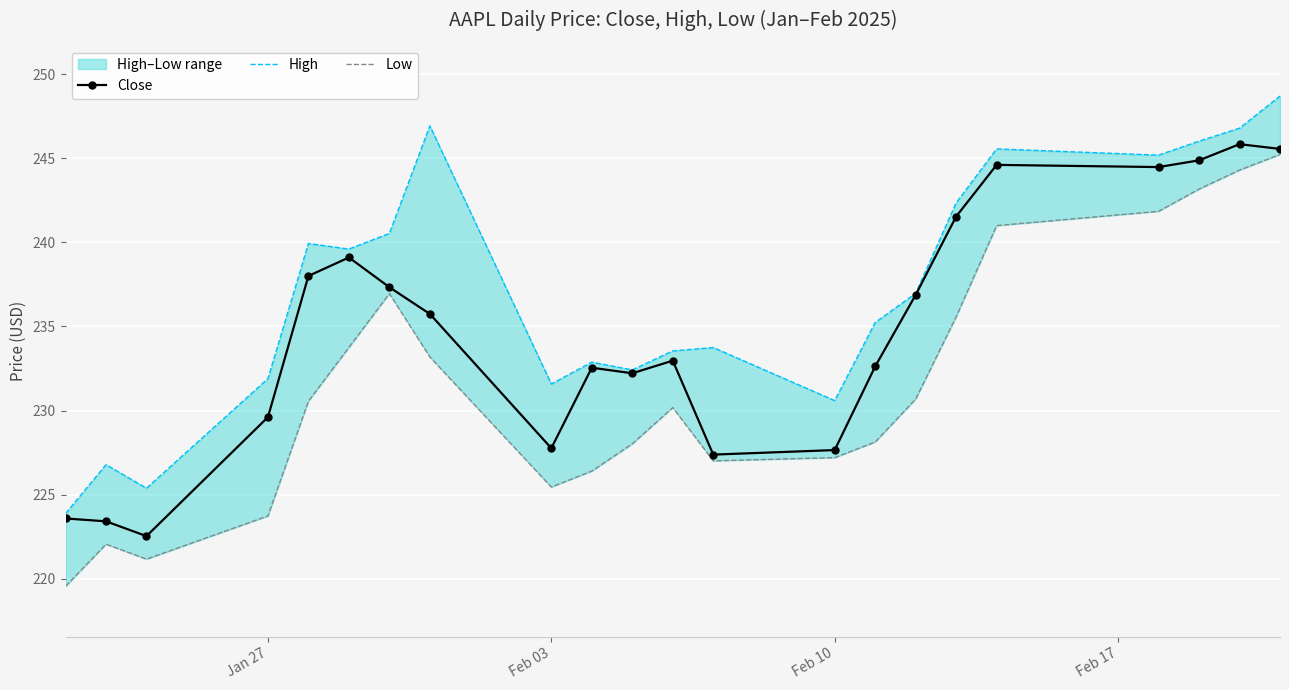

True or false: High and Low intersect in this chart.

False